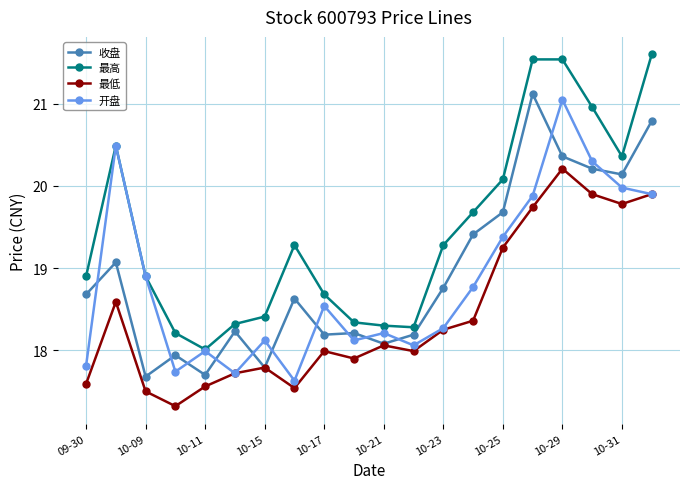

What is the greatest value displayed?

21.6